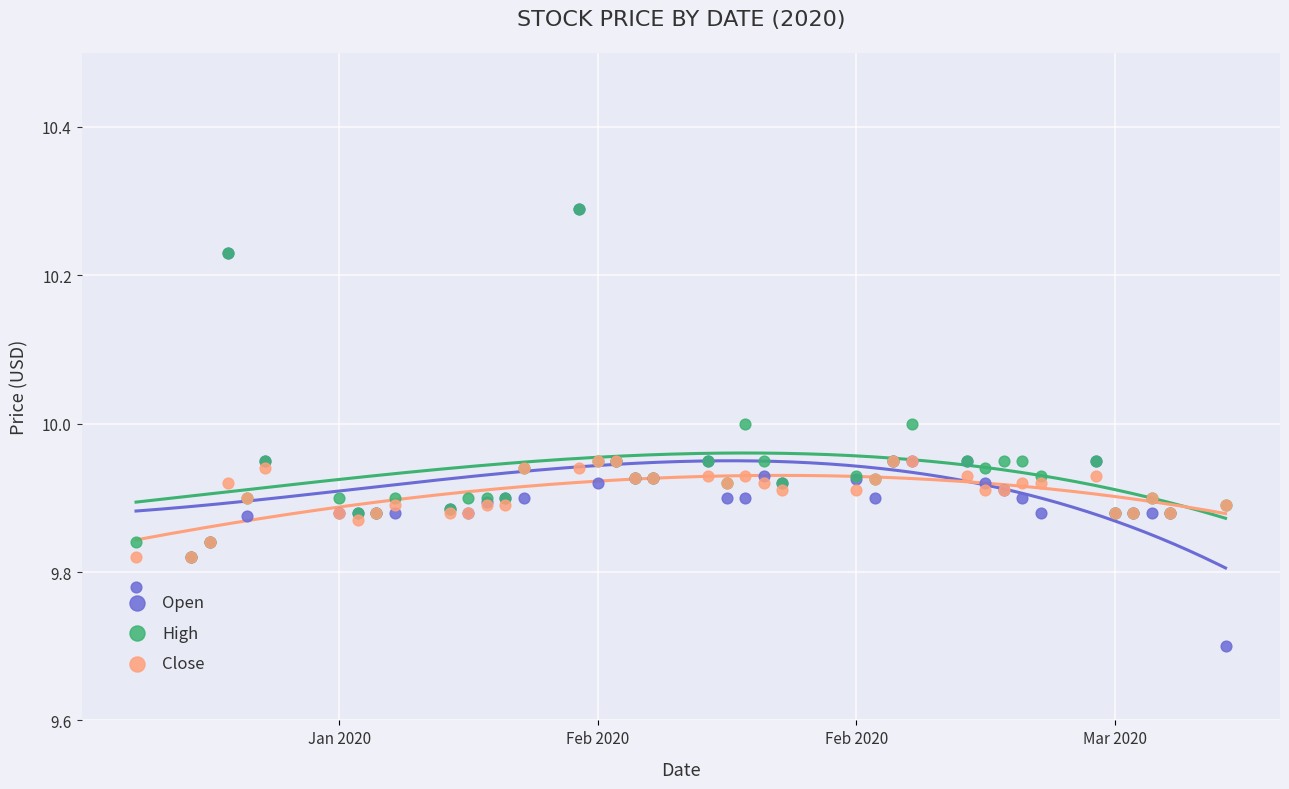

What are all the series names shown in the legend?

Open, High, Close